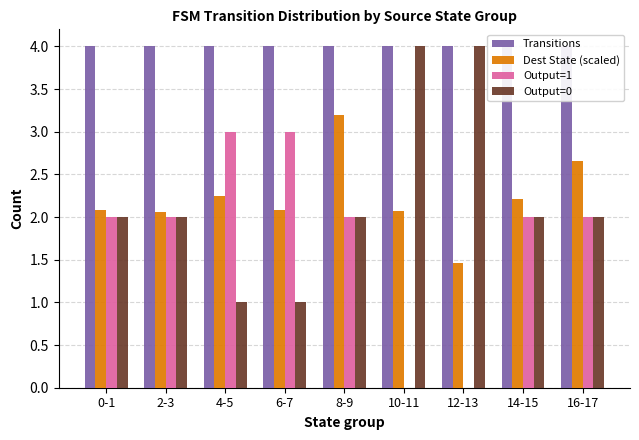

Are the bars horizontal?

No